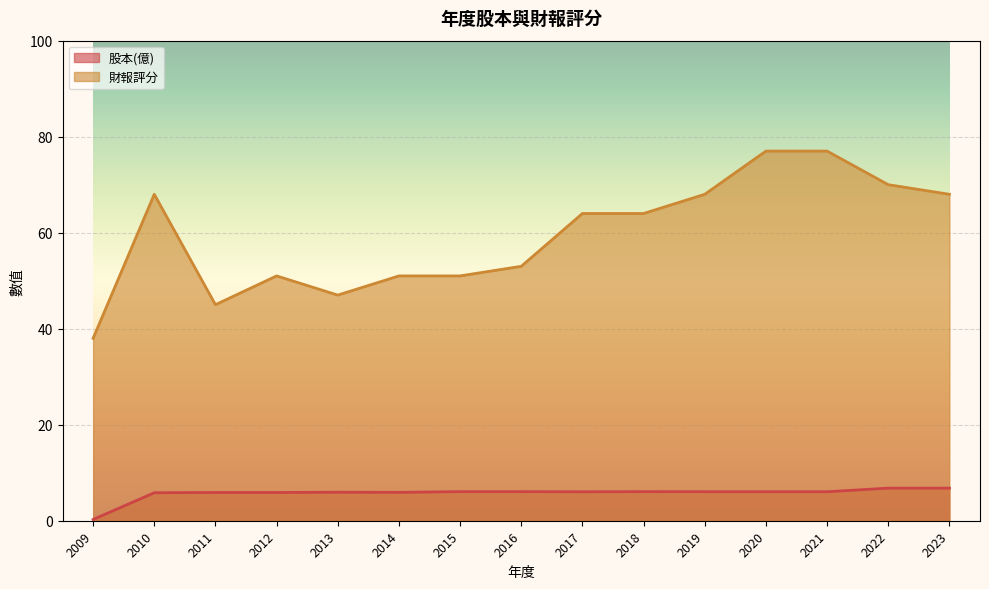

How many interior local valleys does the 財報評分 series have?

2